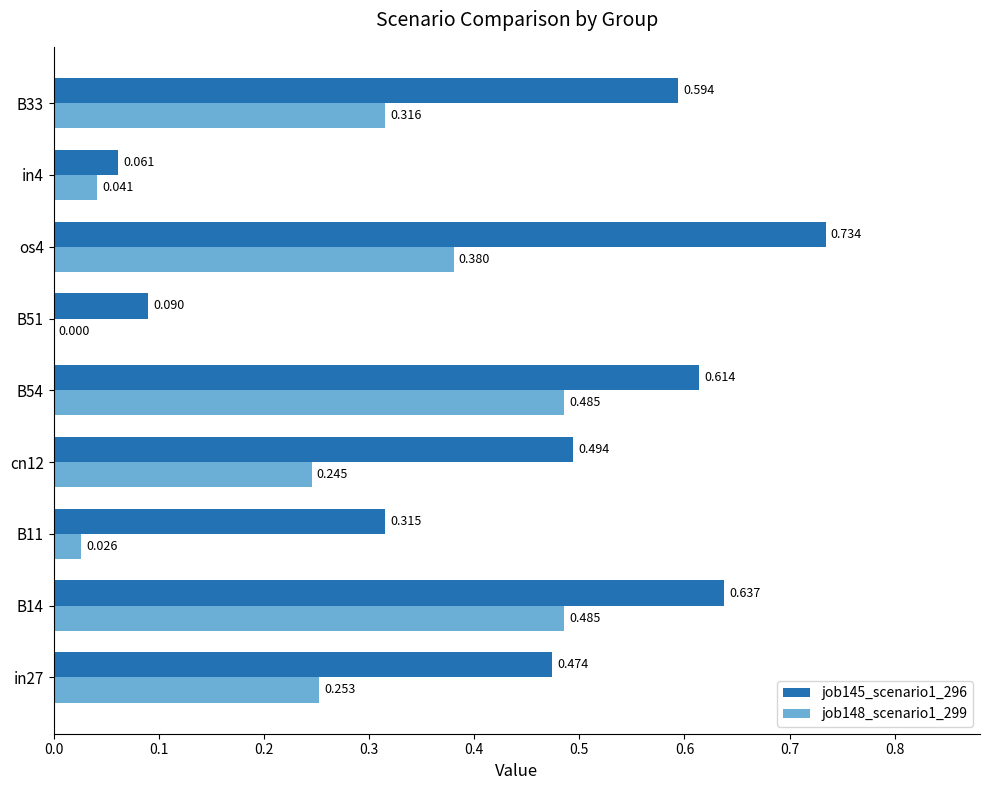

Is the value of job148_scenario1_299 at B54 greater than the value of job145_scenario1_296 at B14?

No